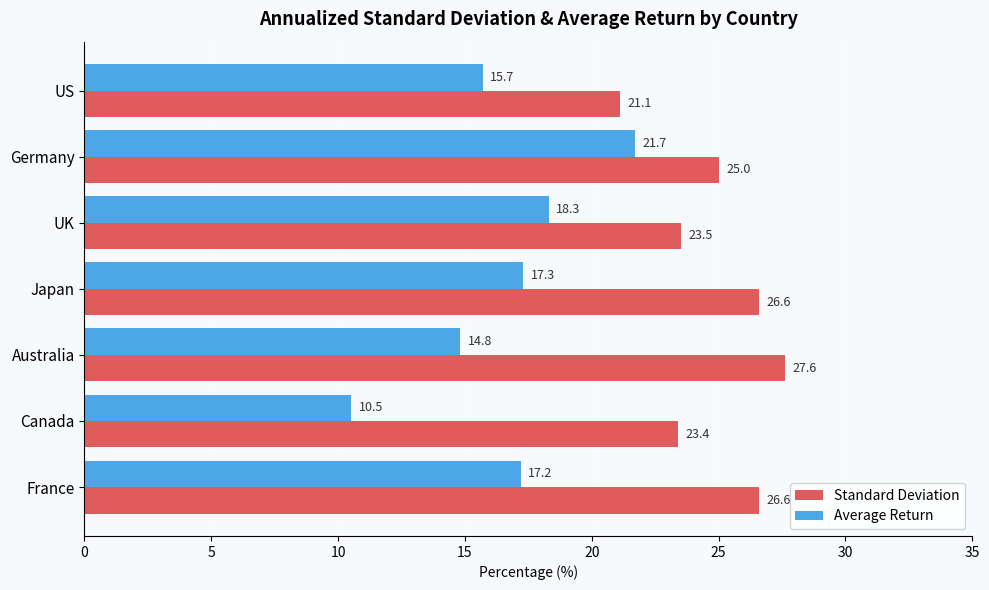

Rank the series by their maximum value, from lowest to highest.

Average Return, Standard Deviation